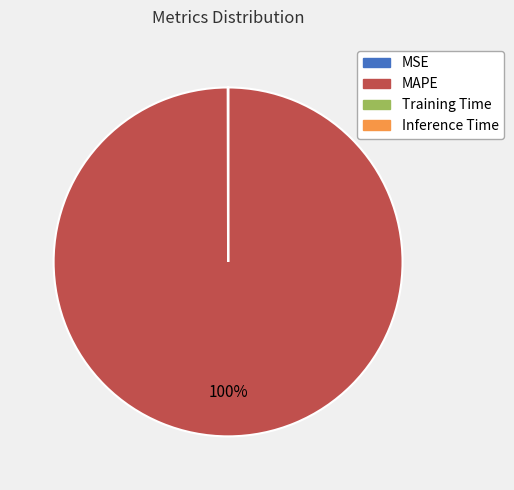

What is the largest slice in the pie chart?

MAPE